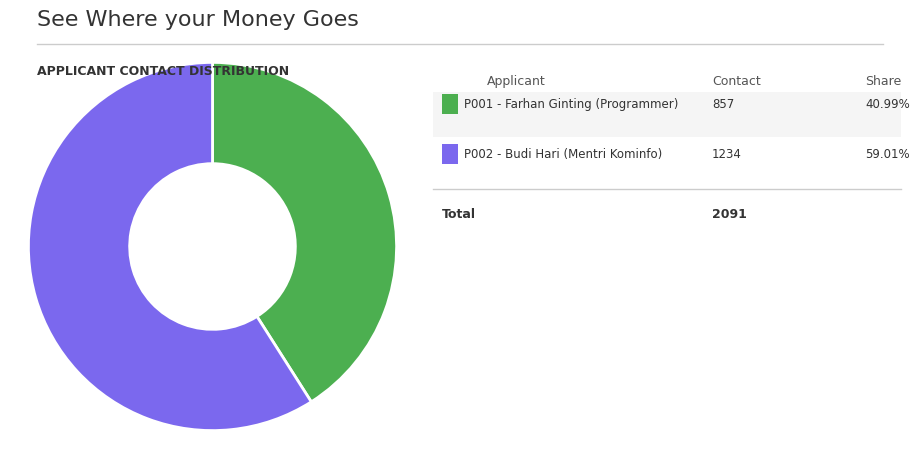

Count the number of slices in the pie.

2